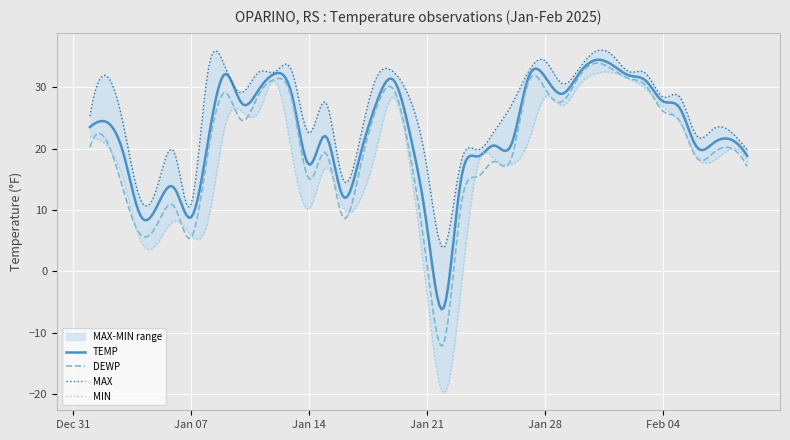

What is the sum of the TEMP values at 2025-01-11 and 2025-01-23?

44.1